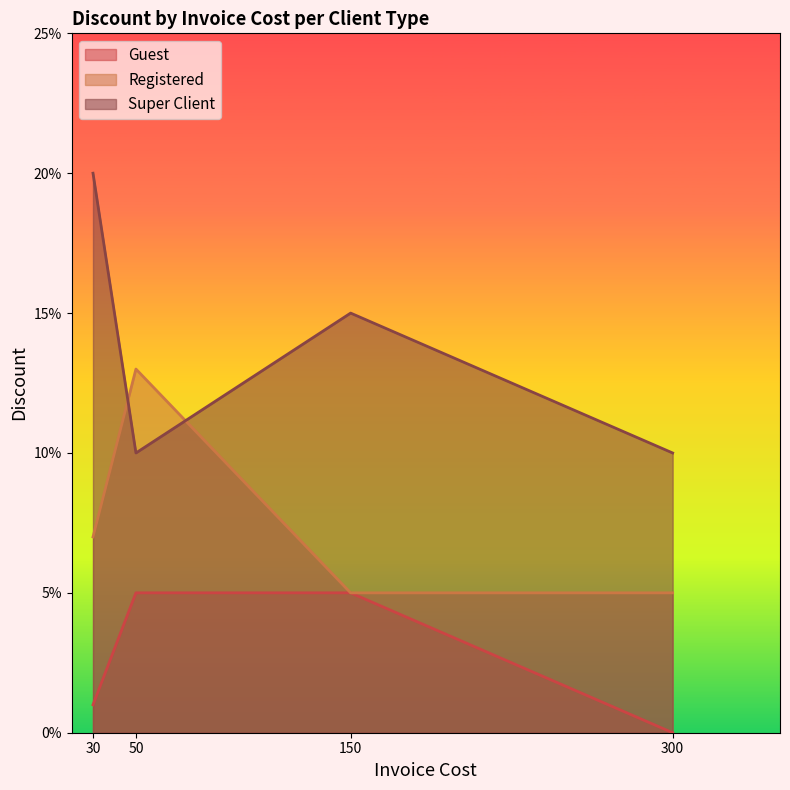

Reading left to right, list all the values displayed in this chart.

Guest: 0.0	0.1	0.1	0.0
Registered: 0.1	0.1	0.1	0.1
Super Client: 0.2	0.1	0.1	0.1